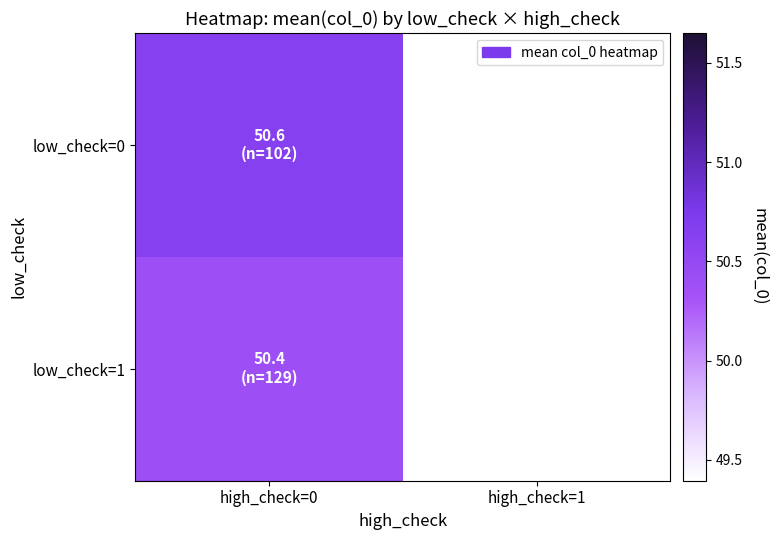

At how many categories does at least one series exceed 50?

1